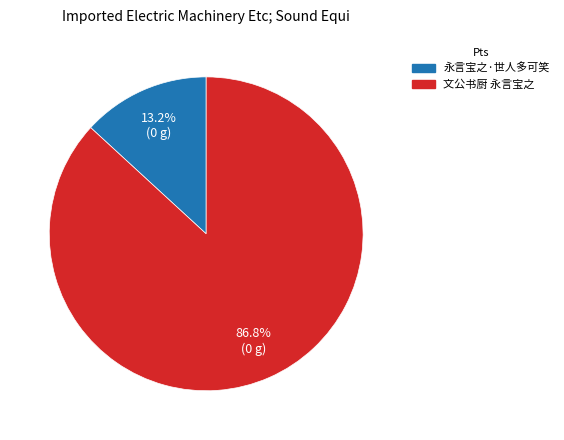

Is 永言宝之·世人多可笑 the majority of the pie?

No